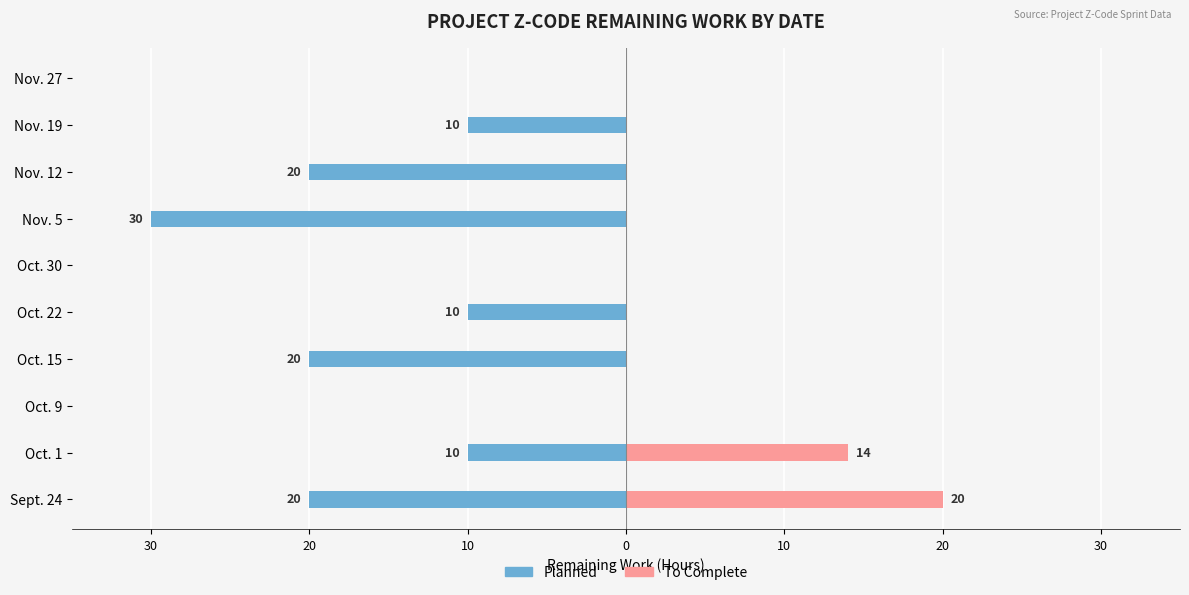

The value of Planned at Oct. 30 is 10. True or false?

False